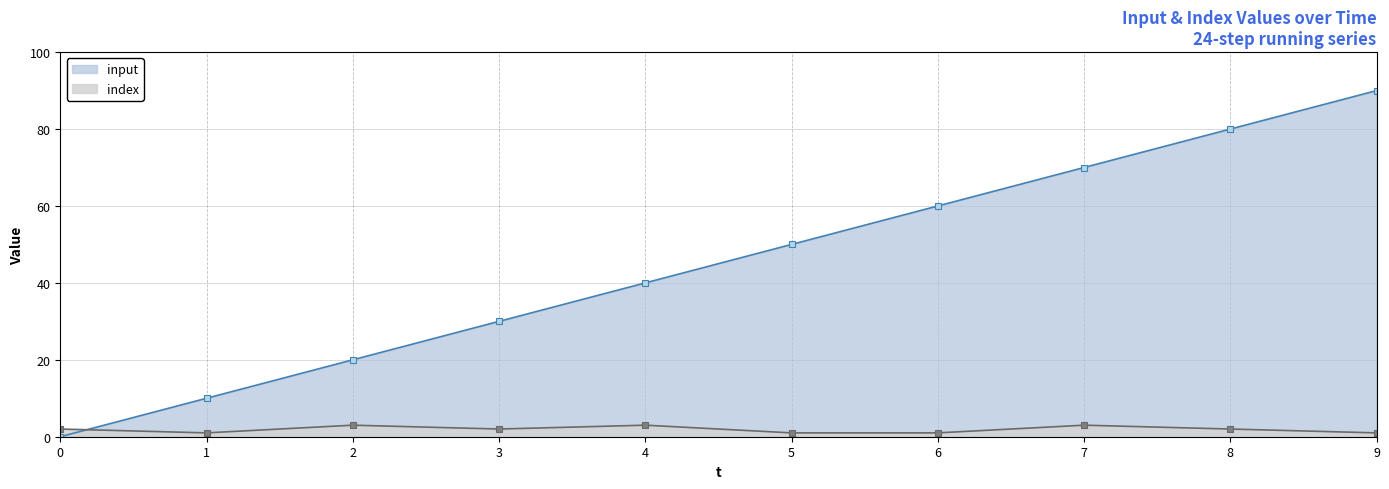

How many times do index and input cross each other?

1